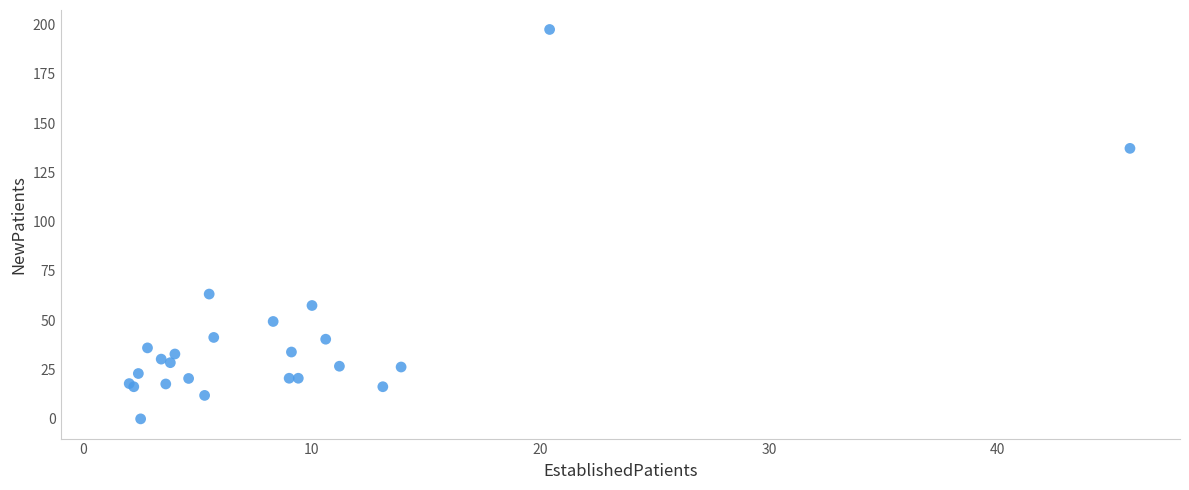

What Y value in the scatter plot is closest to 98?

63.3